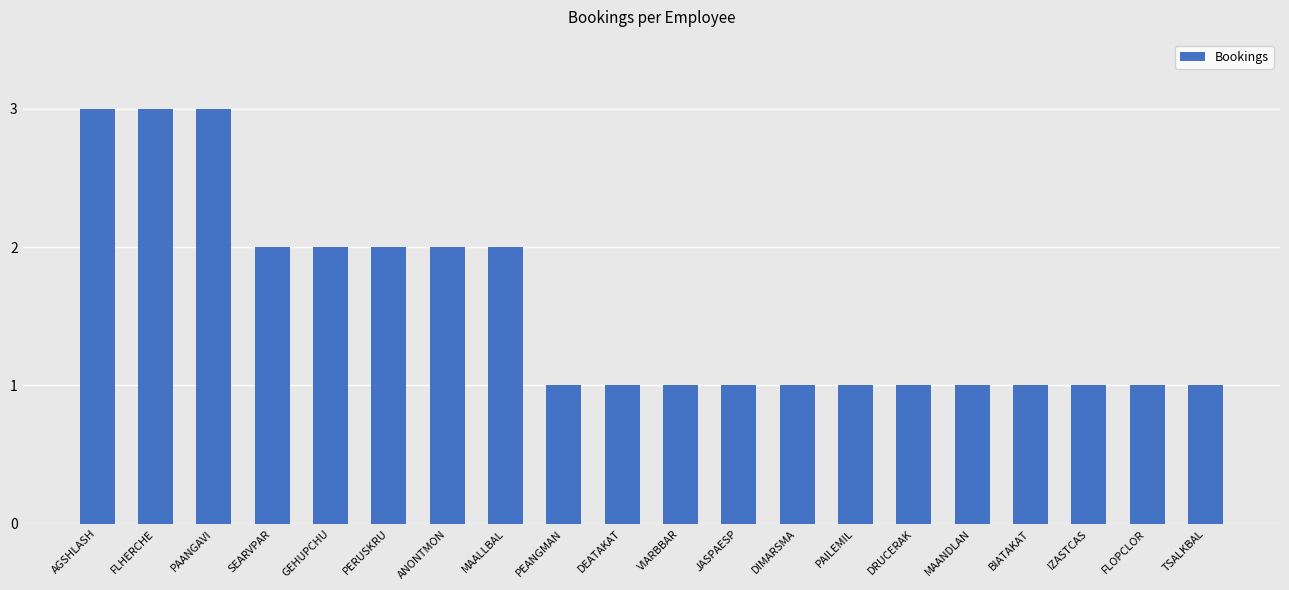

Does the chart contain any negative values?

No